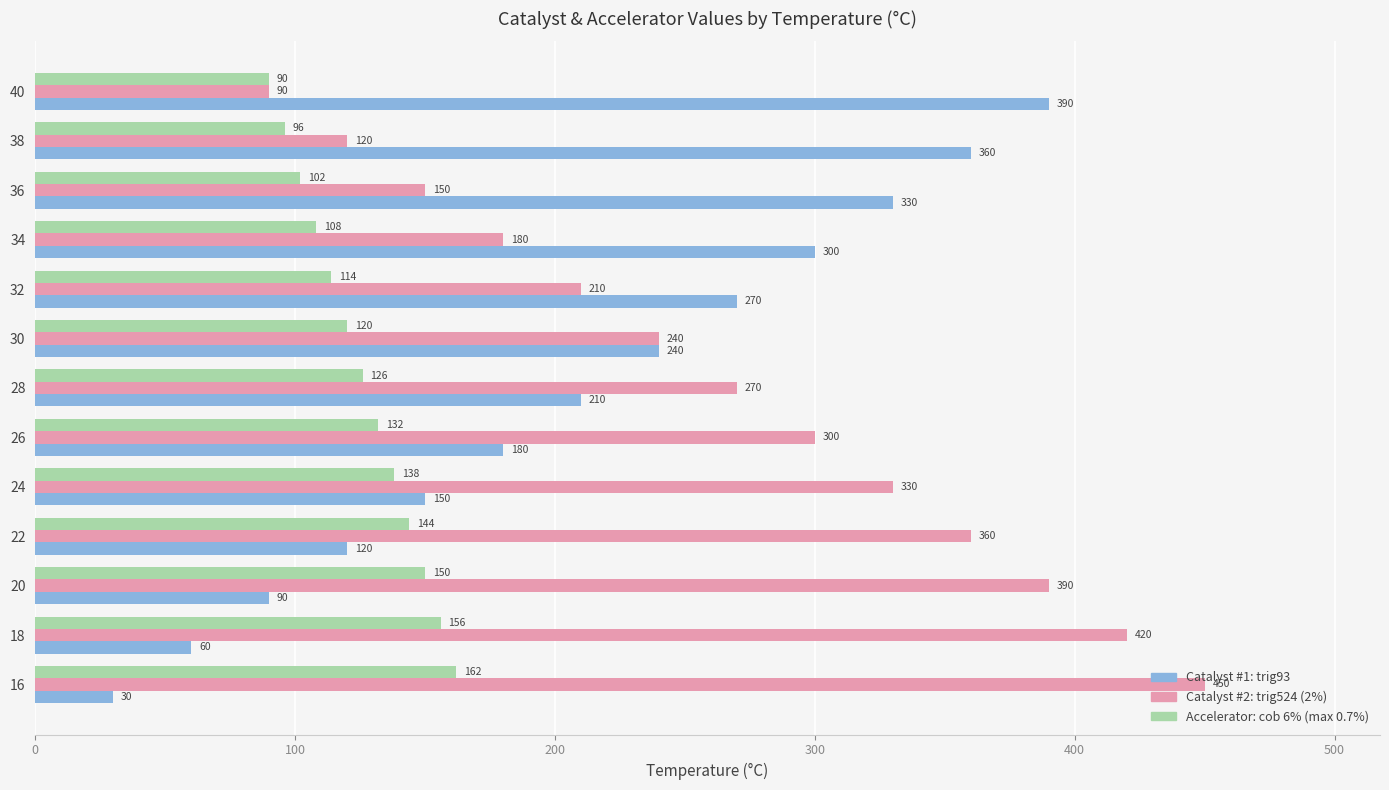

What is the difference between the highest and lowest values at 24?

192